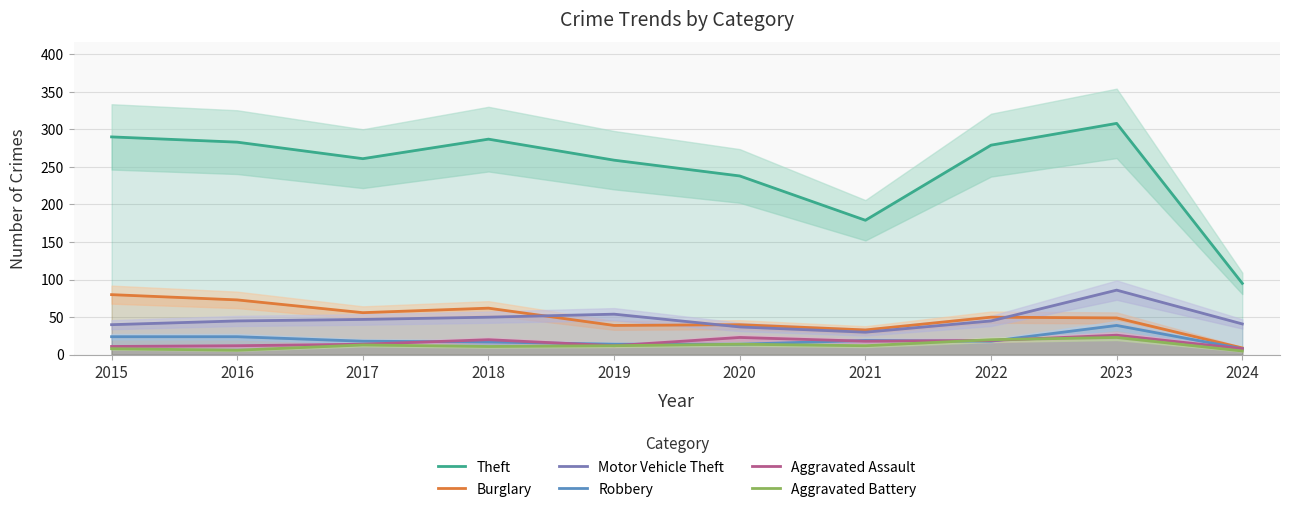

Does the chart display data point markers on the line(s)?

No